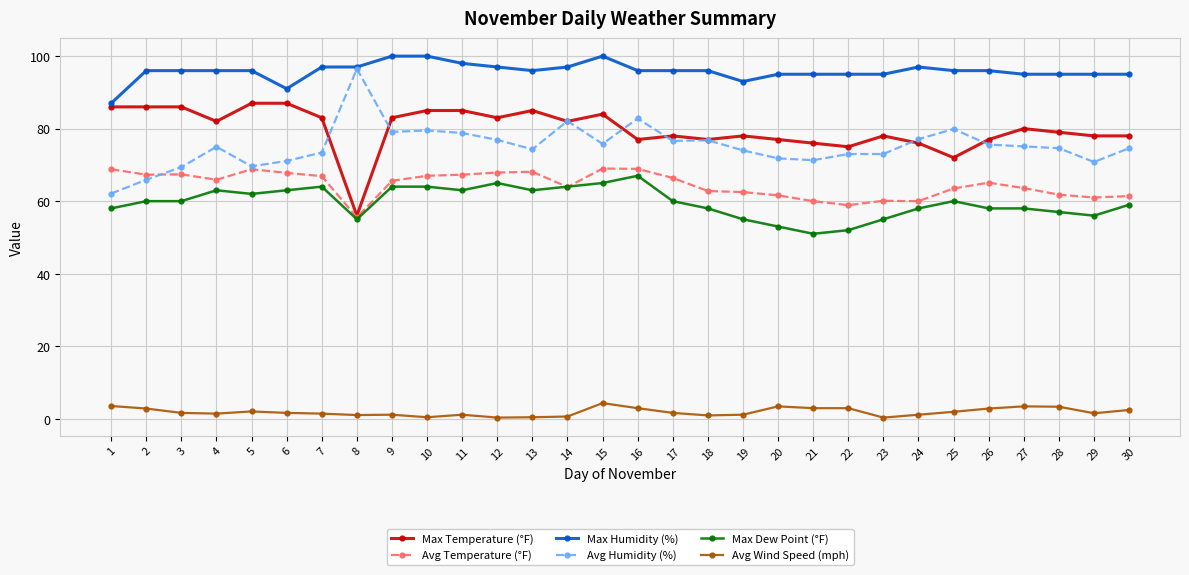

At which label does Max Humidity (%) reach its minimum?

1